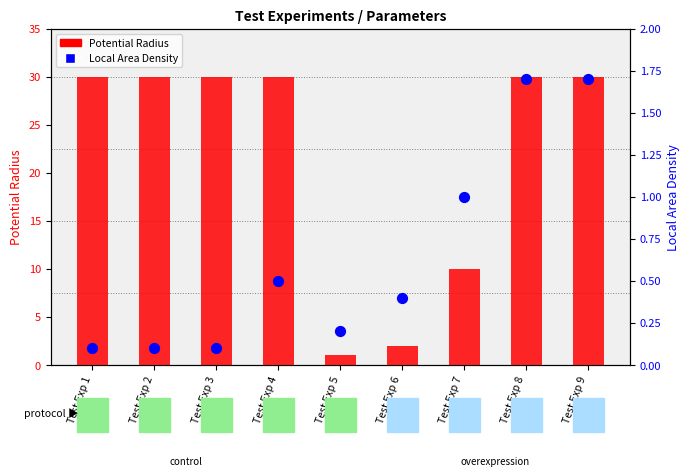

Which series contains the lowest Y value?

Local Area Density